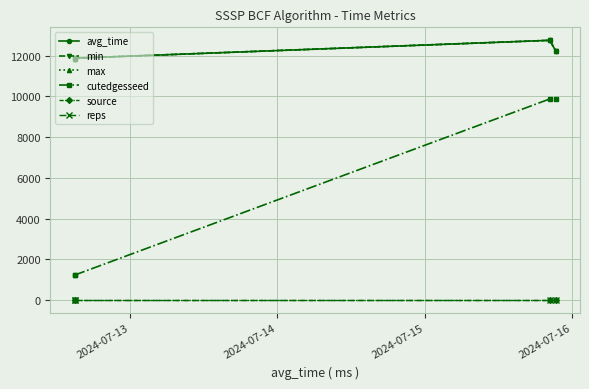

Does the chart have visible grid lines?

Yes